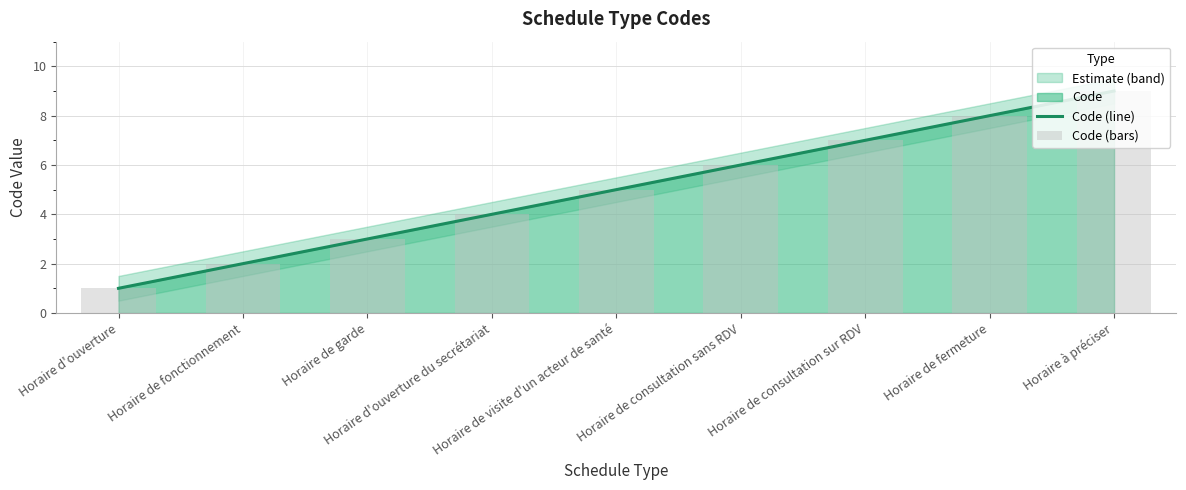

At which category is the sum across all series the highest?

Horaire à préciser